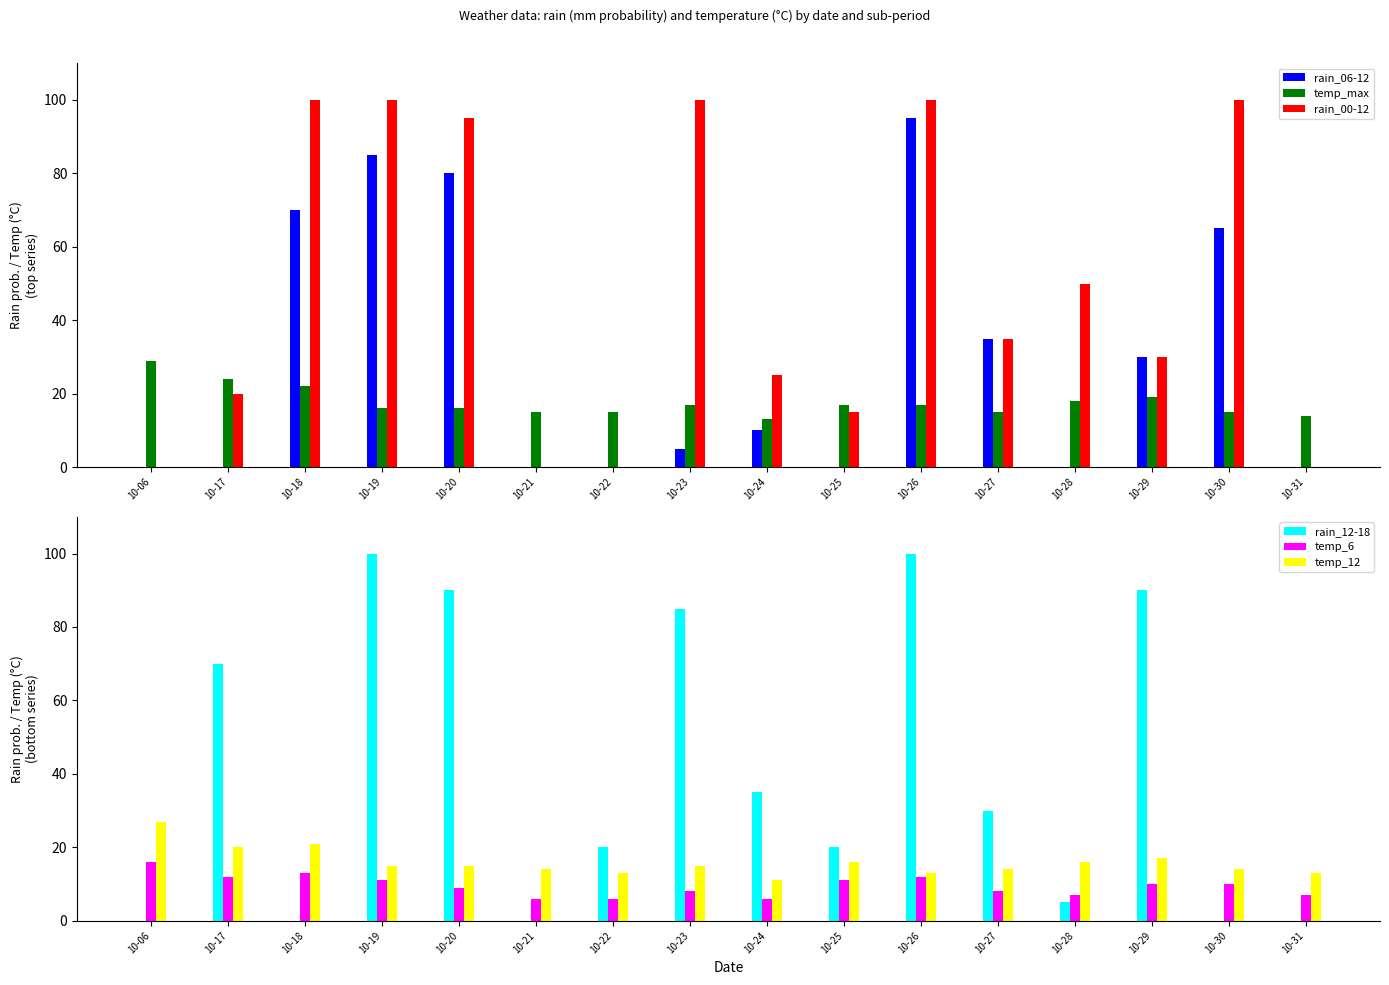

Are the bars grouped side by side (vs. stacked)?

Yes